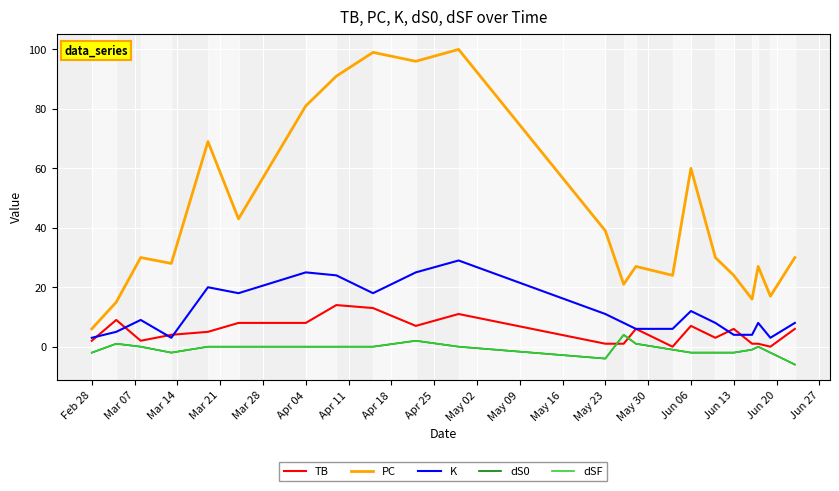

Does the chart display data point markers on the line(s)?

No